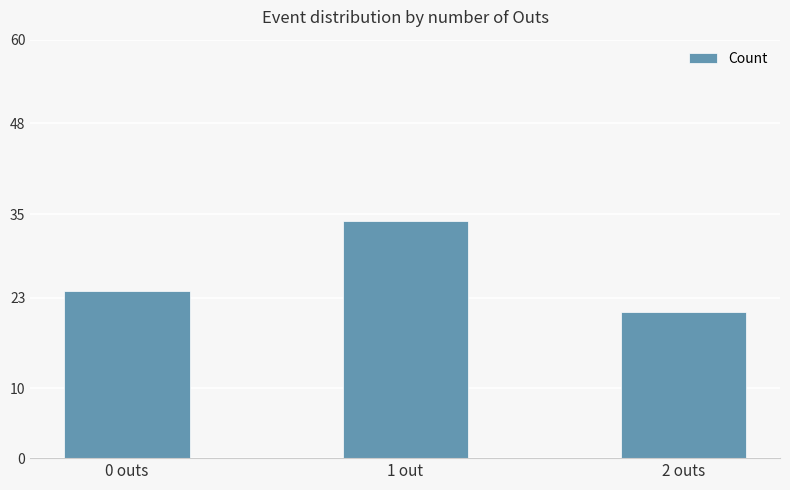

Approximately how many times larger is the value at 1 out compared to 0 outs?

1.4